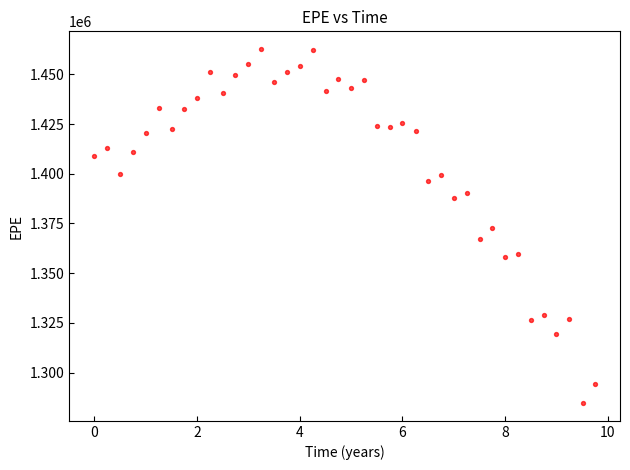

What is the range of X values (max minus min)?

9.7